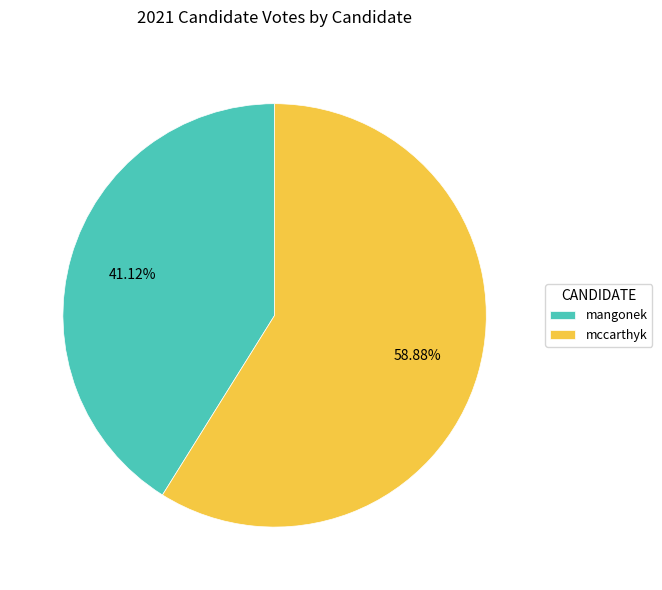

What percentage do mangonek and mccarthyk together represent?

100.0%